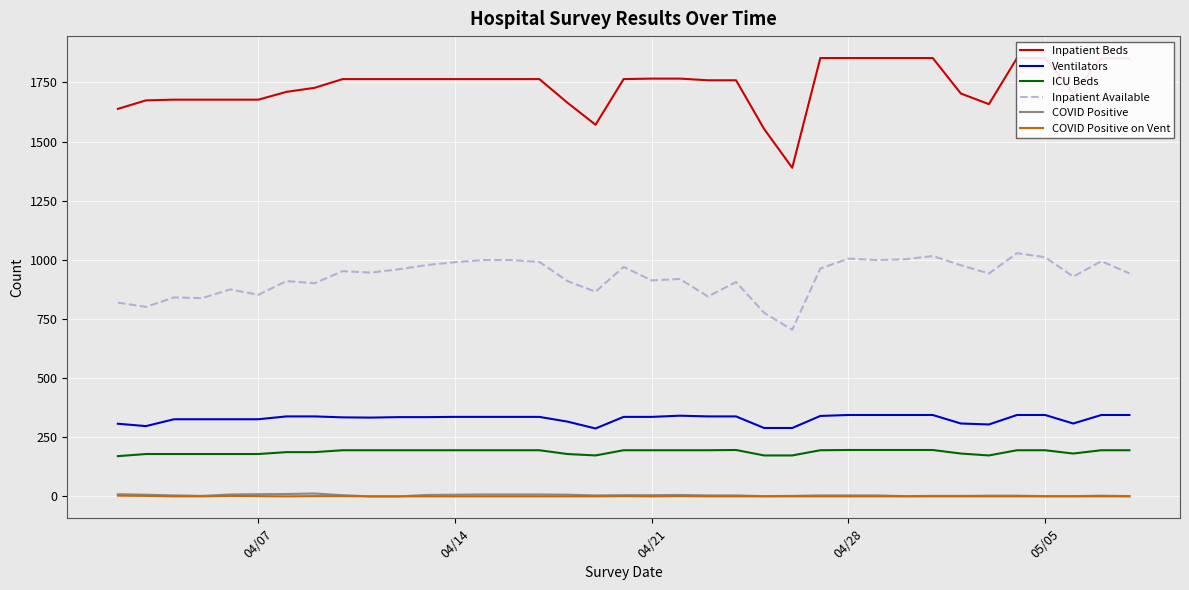

What is the minimum value for Inpatient Available?

704